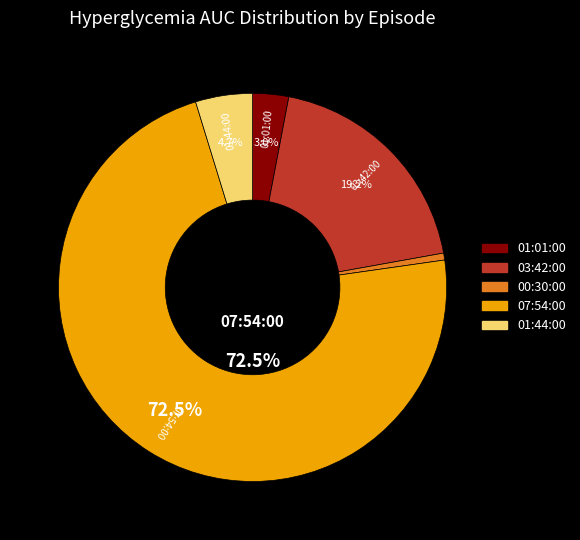

To the nearest percent, what is the combined percentage of 00:30:00 and 01:44:00?

5%